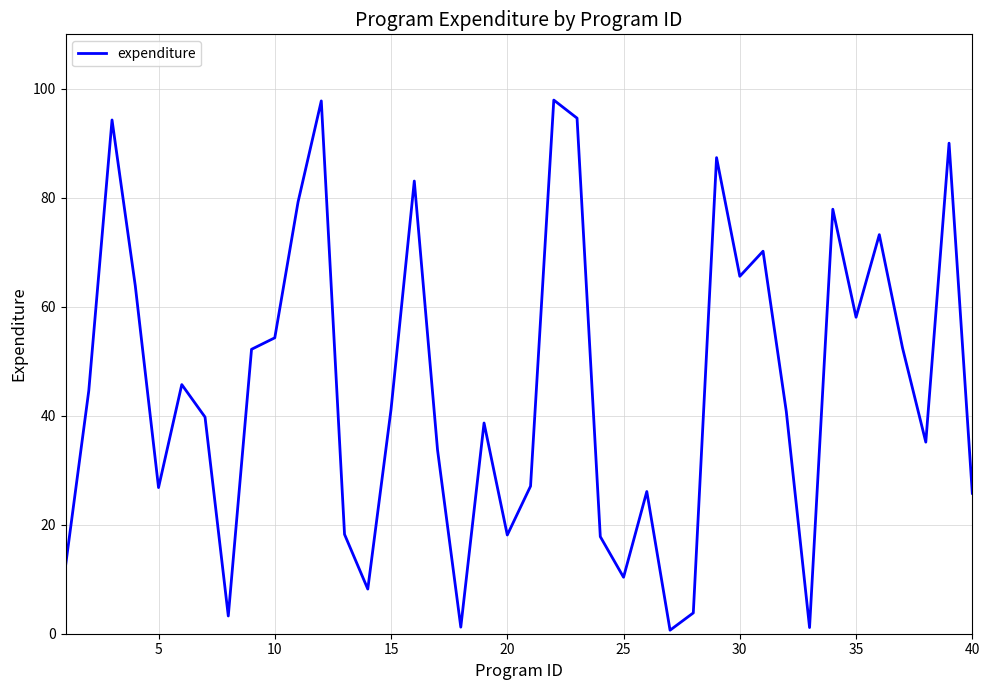

What is the difference between the maximum and minimum values?

97.3